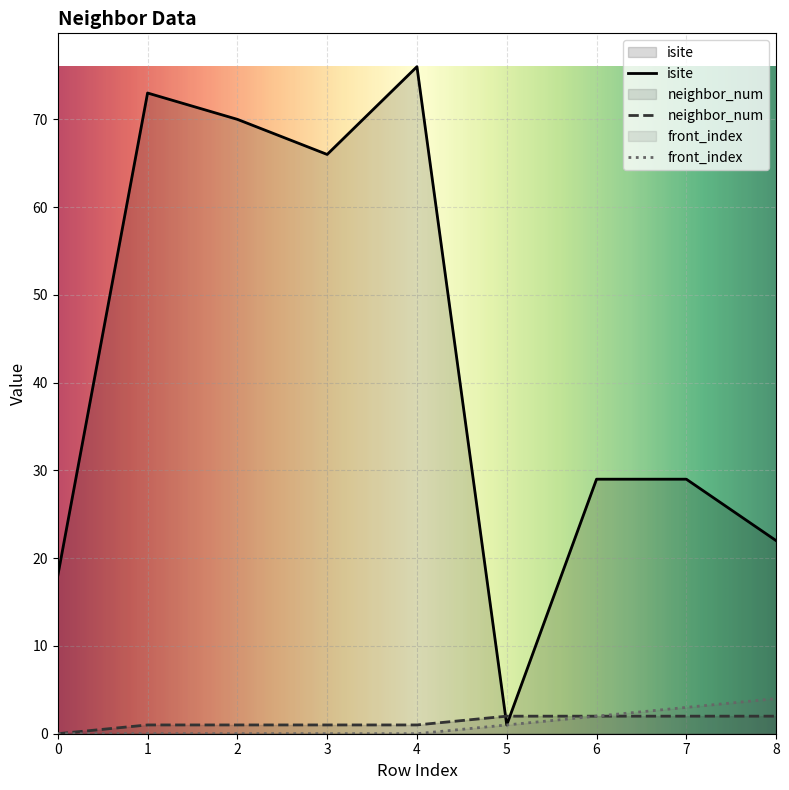

What are all the series names shown in the legend?

isite, neighbor_num, front_index